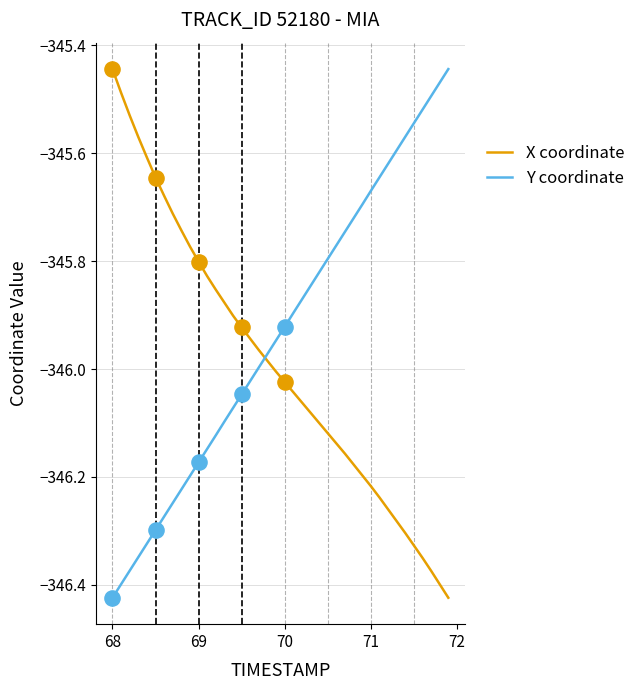

Rank the series by their average value, from highest to lowest.

Y coordinate, X coordinate